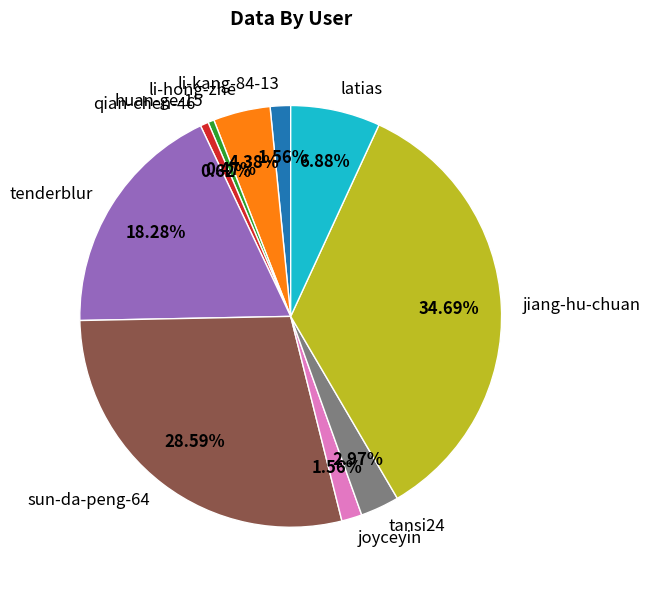

True or false: sun-da-peng-64 accounts for 14% of the total.

False